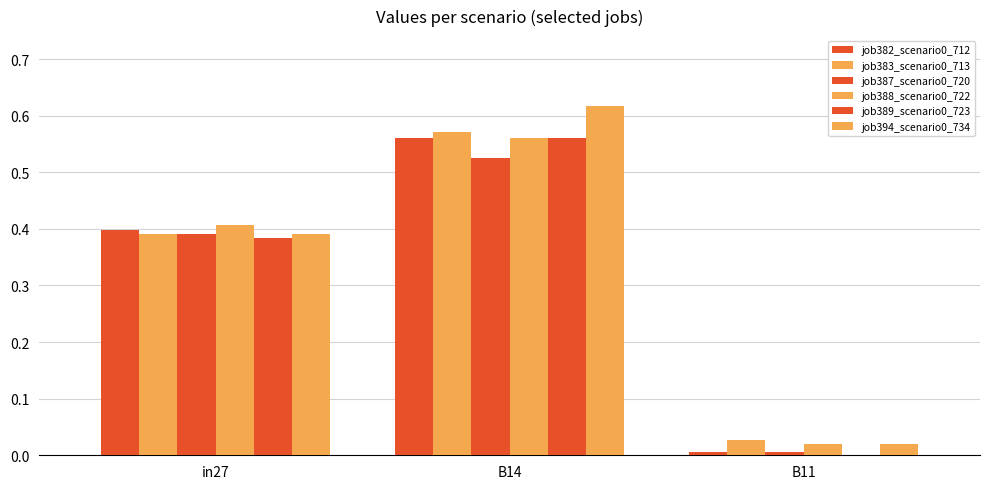

Reading right to left, what are all the values shown in this chart?

job382_scenario0_712: 0.0	0.6	0.4
job383_scenario0_713: 0.0	0.6	0.4
job387_scenario0_720: 0.0	0.5	0.4
job388_scenario0_722: 0.0	0.6	0.4
job389_scenario0_723: 0.0	0.6	0.4
job394_scenario0_734: 0.0	0.6	0.4